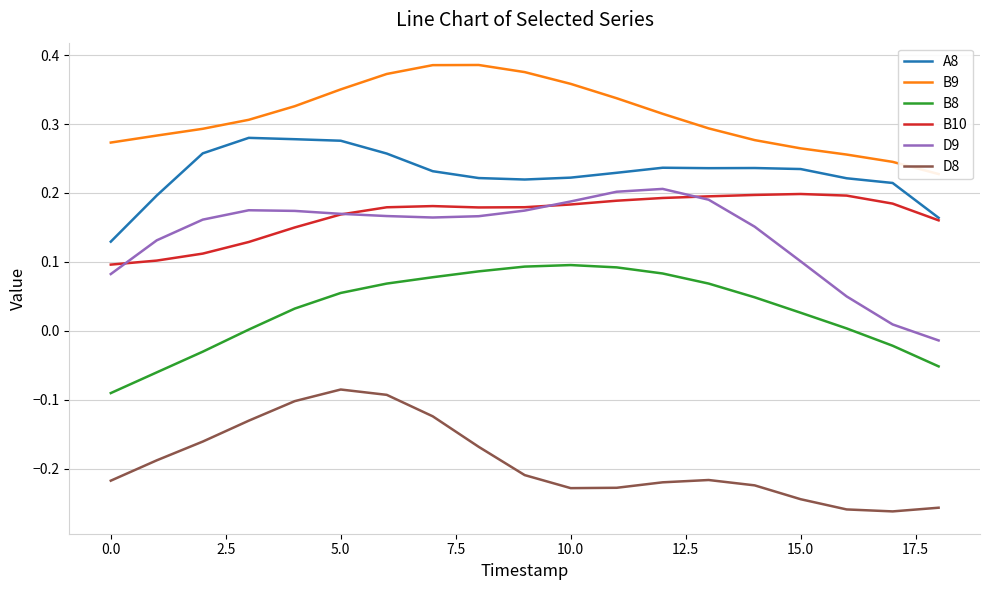

How many data points in B8 are above 0?

14